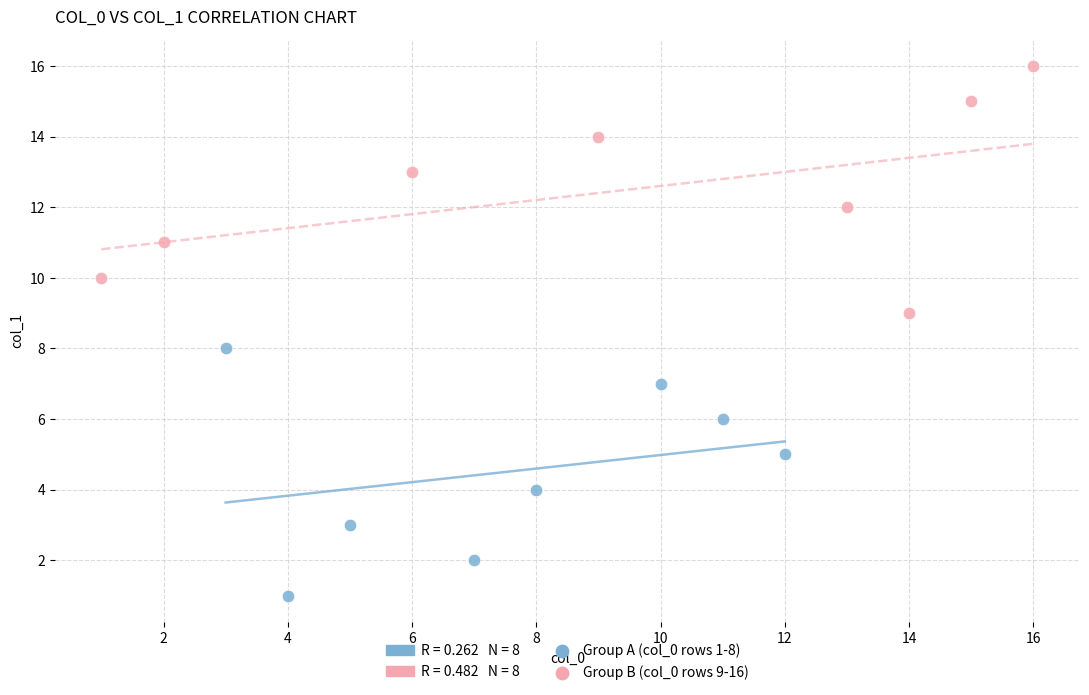

Which series reaches the minimum Y coordinate?

Group A (col_0 rows 1-8)